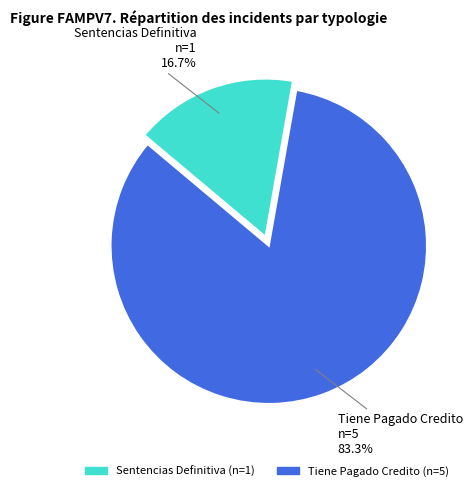

What is the smallest slice in the pie chart?

Sentencias Definitiva